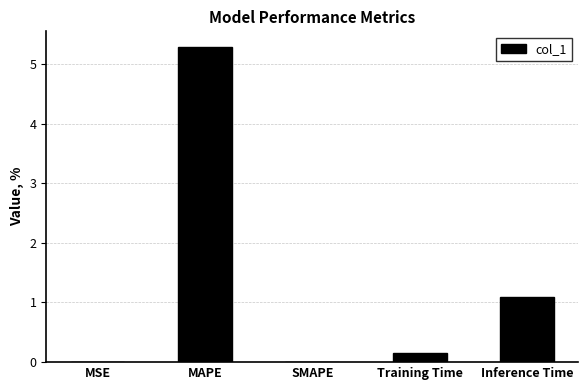

What is the change in value from SMAPE to Inference Time?

+1.1